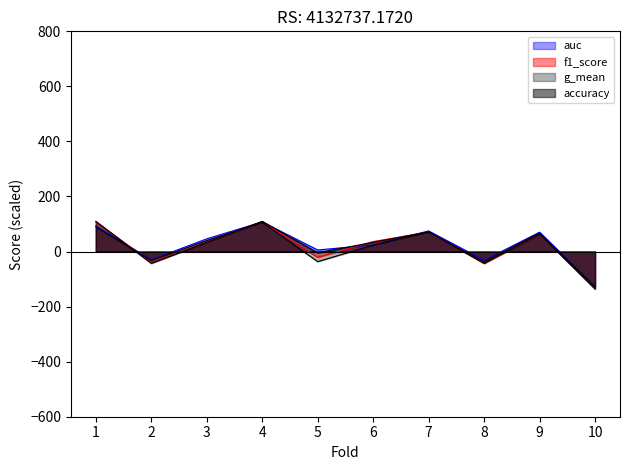

After their last crossing, which series has the higher values: f1_score or auc?

auc